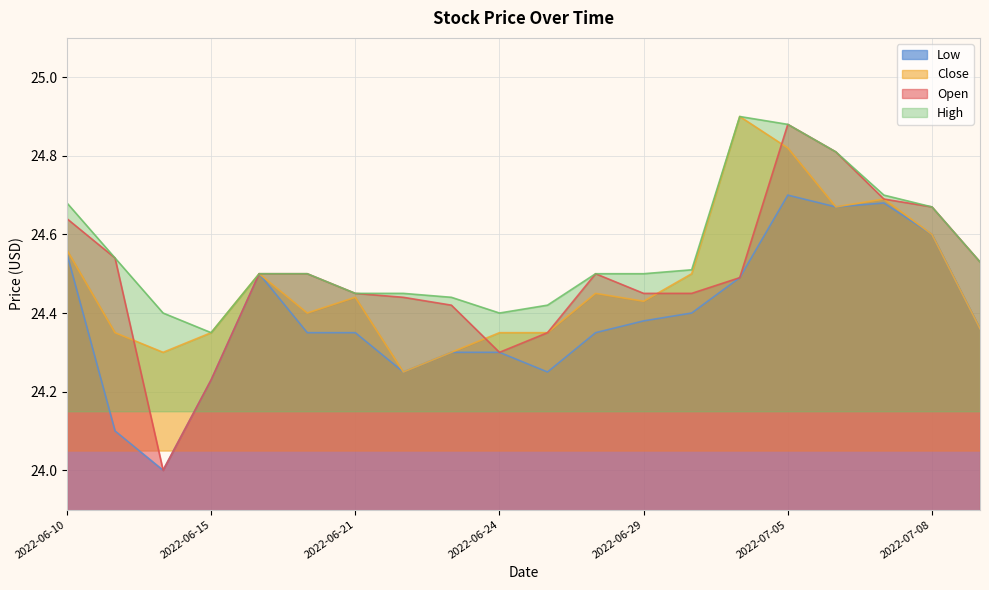

Read the Open value at 2022-07-06.

24.8